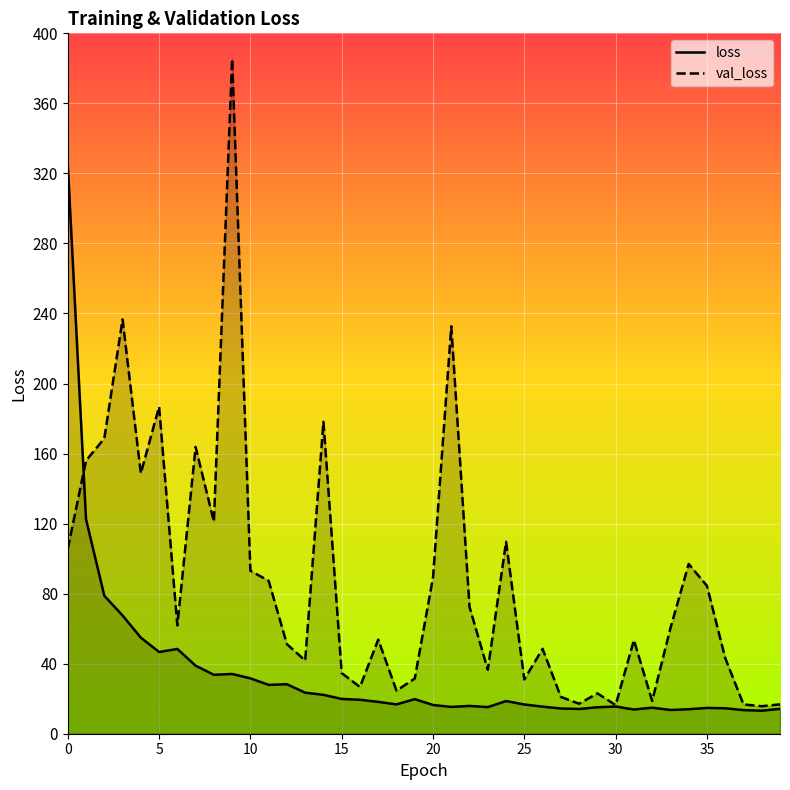

How many lines are shown in the chart?

2